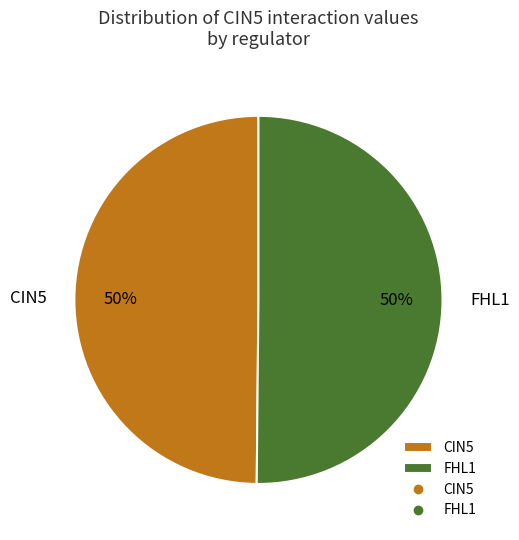

Is it true that FHL1 is 50% of the pie?

True